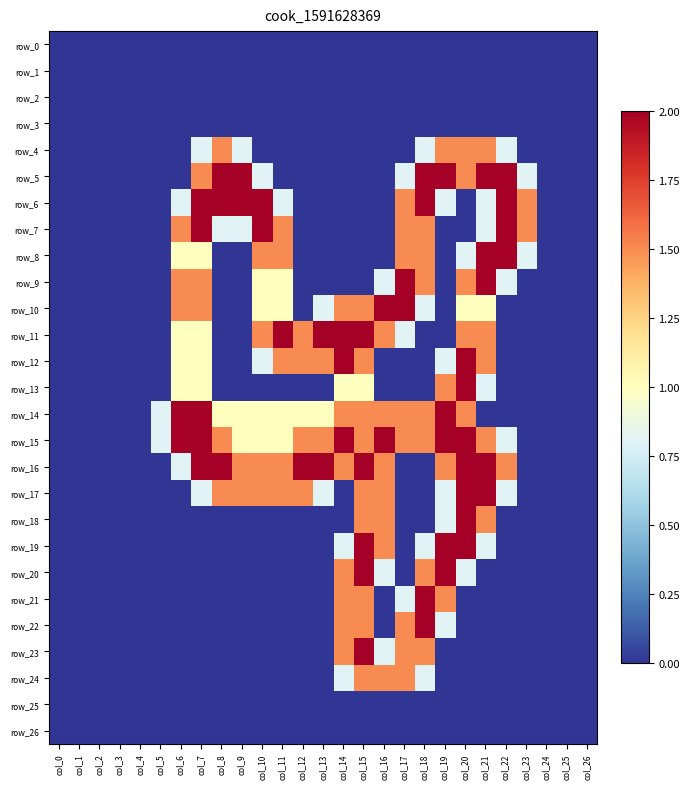

At which category is the sum across all series the highest?

col_15